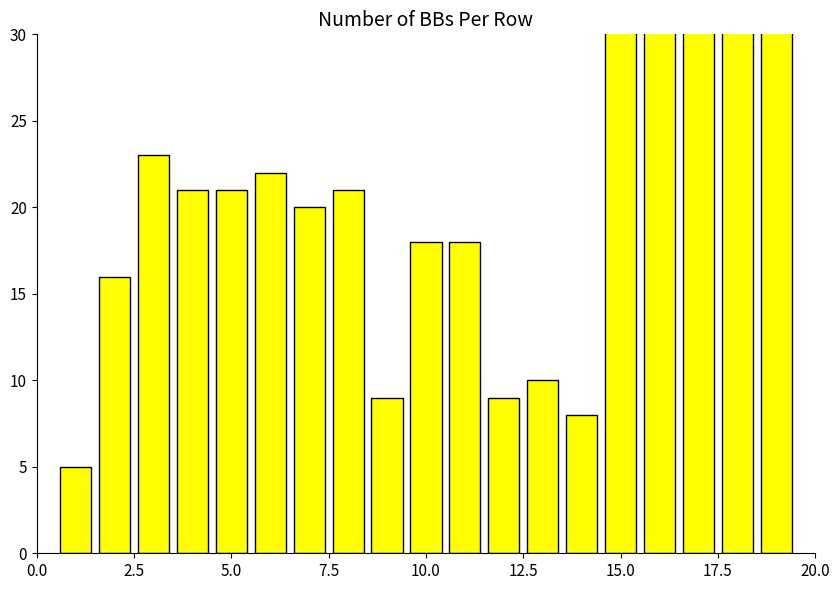

Reading right to left, transcribe all the data shown in this chart.

43	43	73	32	32	8	10	9	18	18	9	21	20	22	21	21	23	16	5